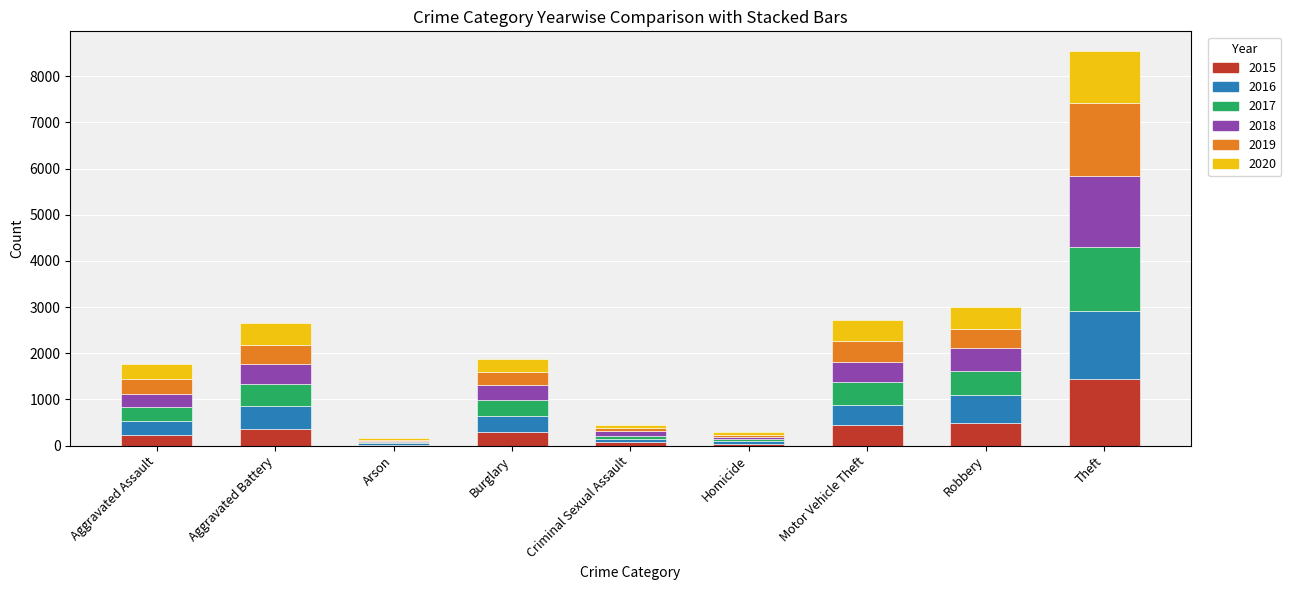

Does the chart contain stacked bars?

Yes